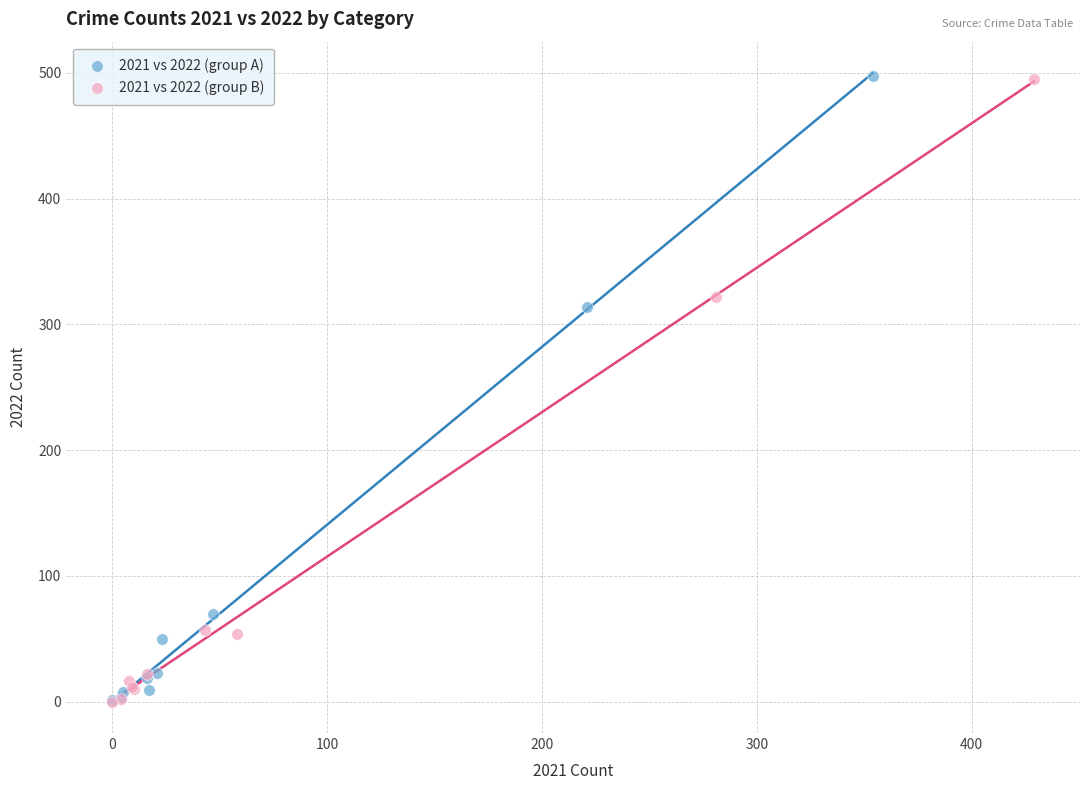

Which series has the largest Y range (max minus min)?

2021 vs 2022 (group A)